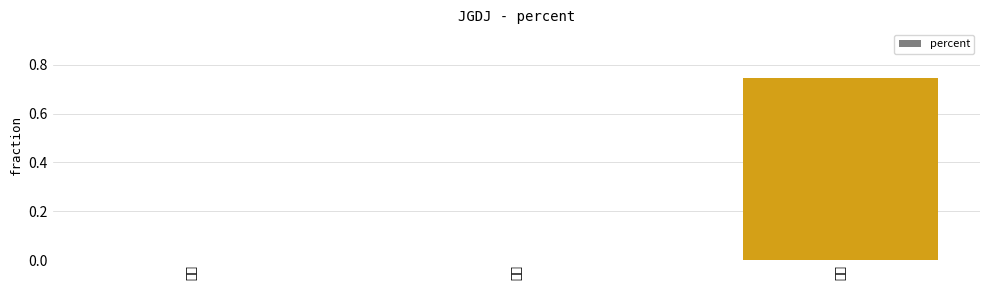

Which category has the highest value across all series?

三级